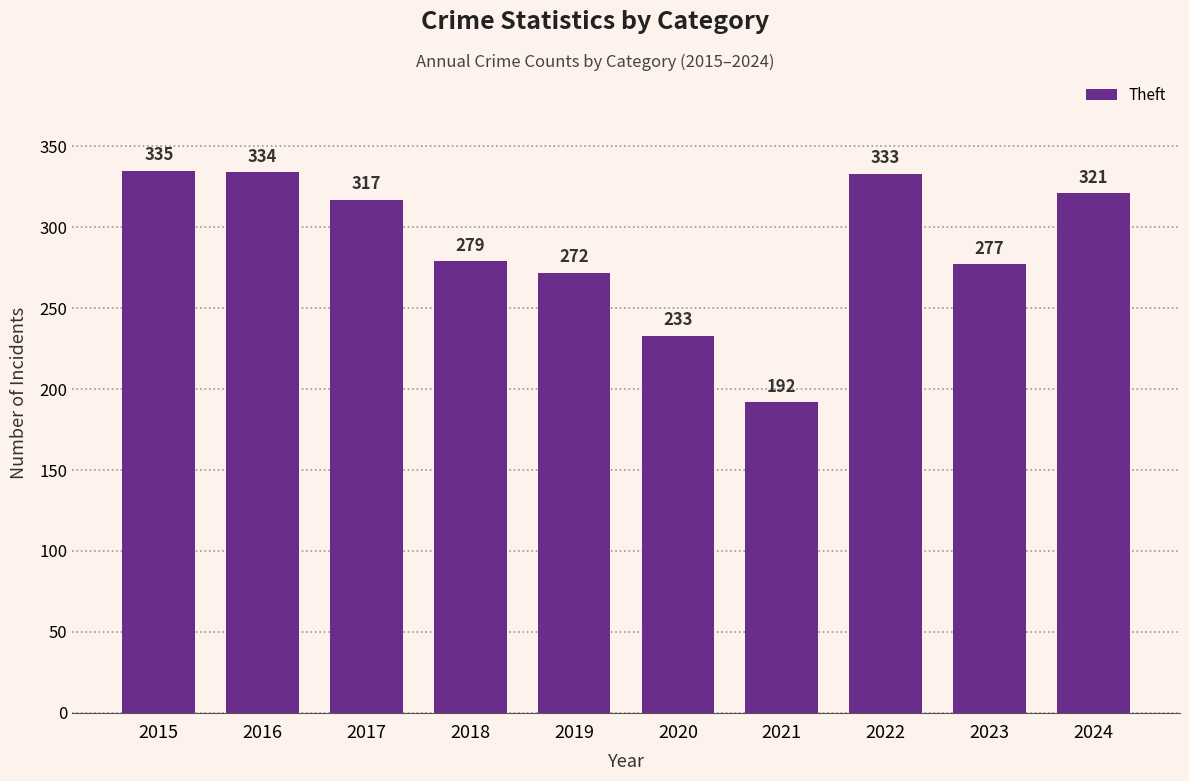

Where does the data first go above 317?

2015